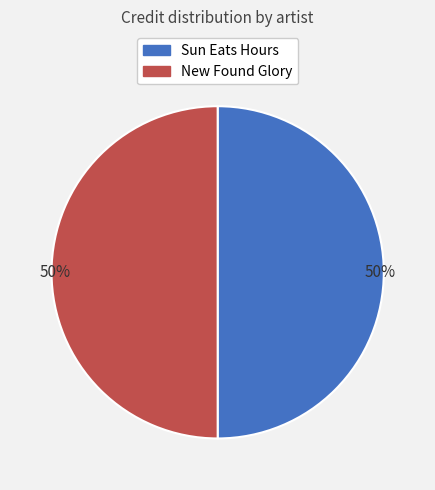

Is the sum of Sun Eats Hours and New Found Glory greater than half?

Yes